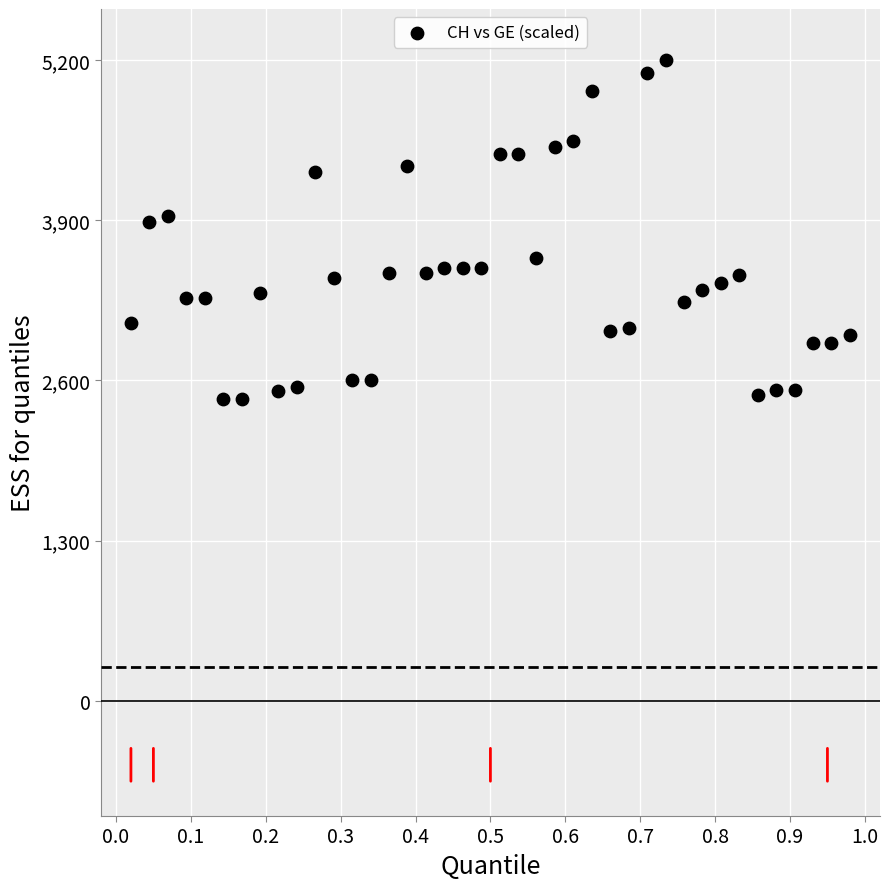

What is the range of Y values (max minus min)?

2720